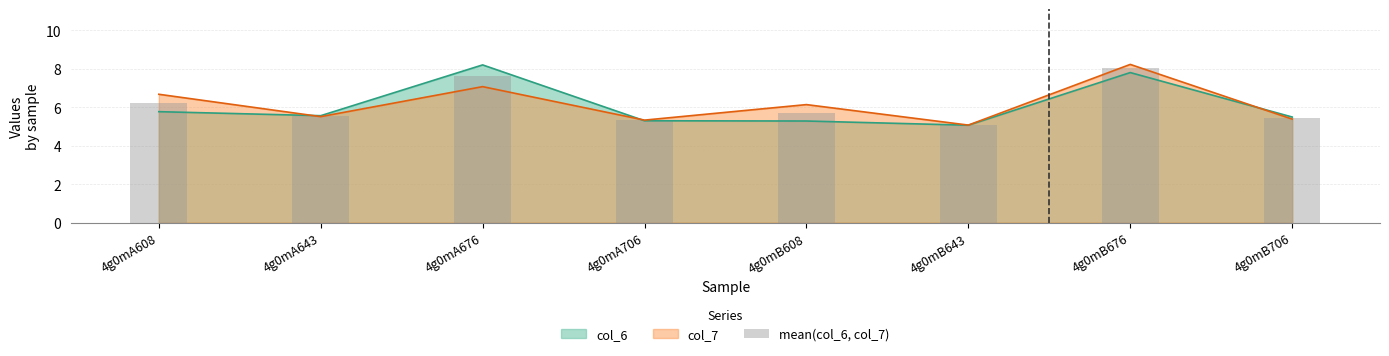

The chart shows a value of 9.6 at 4g0mA608. True or false?

False